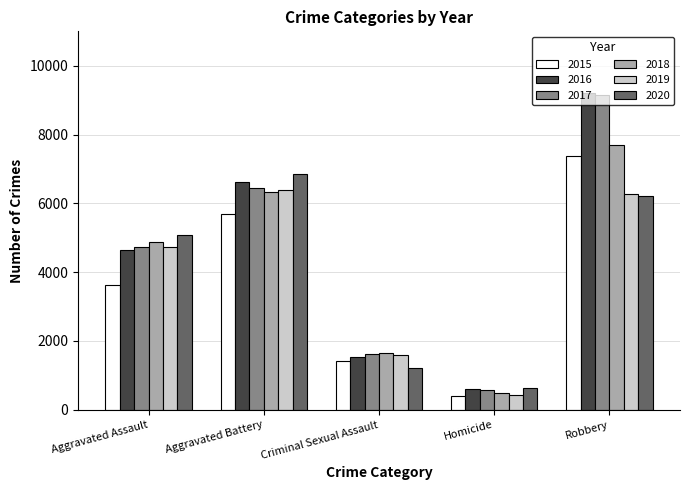

What is the maximum value for 2017?

9147